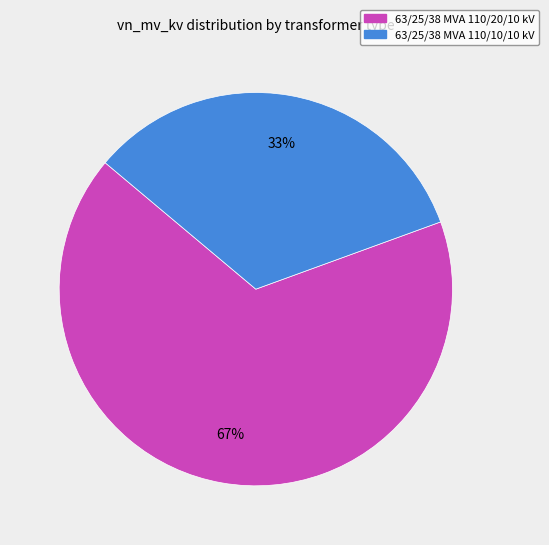

To the nearest percent, what is the combined percentage of 63/25/38 MVA 110/10/10 kV and 63/25/38 MVA 110/20/10 kV?

100%